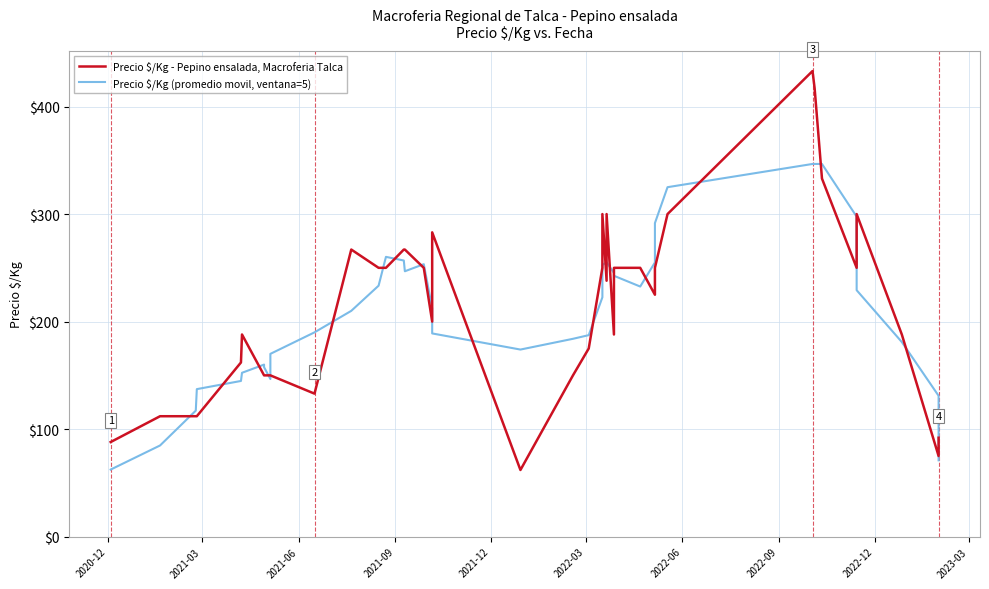

Does the chart have visible grid lines?

Yes